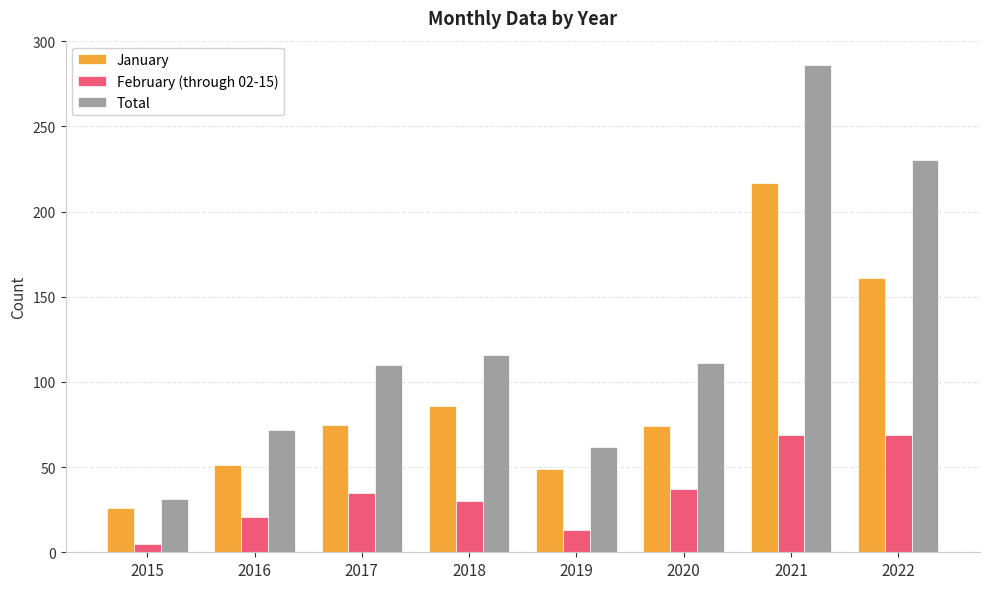

What is the approximate value of Total at 2017, to the nearest 5?

110